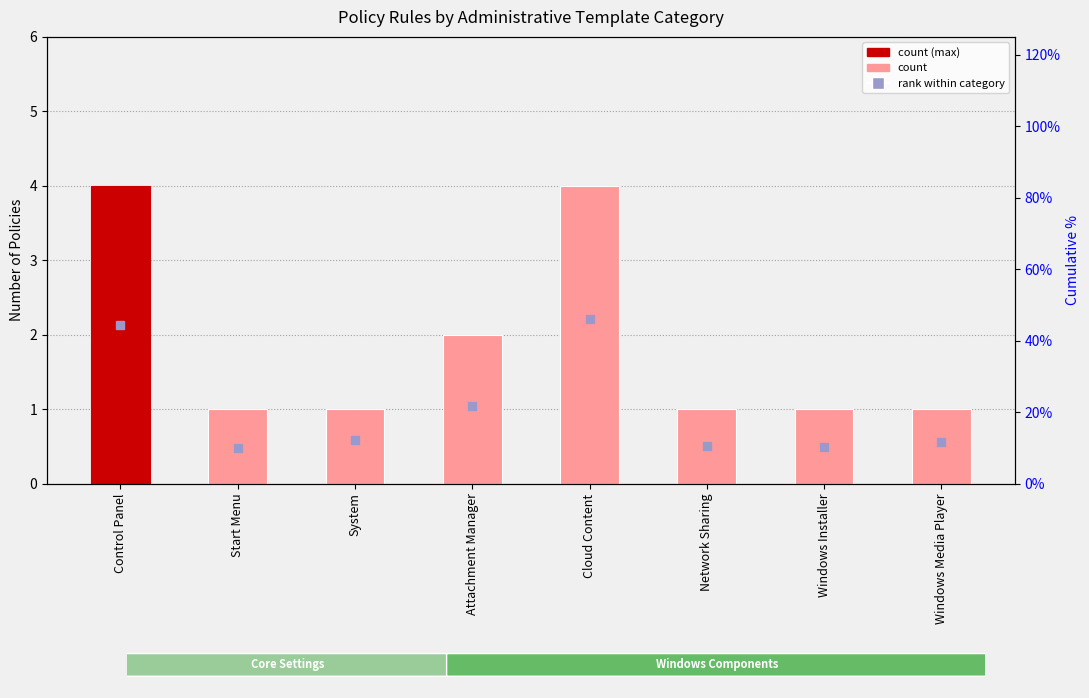

Which has a higher value, Start Menu or Network Sharing?

Start Menu